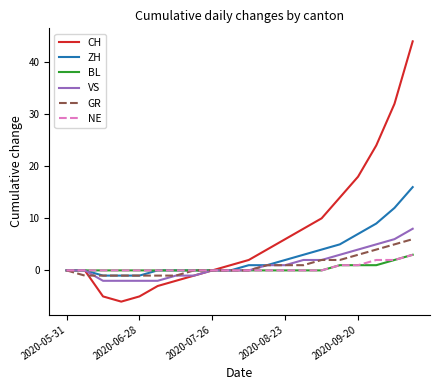

Which series has the largest total across all categories?

CH